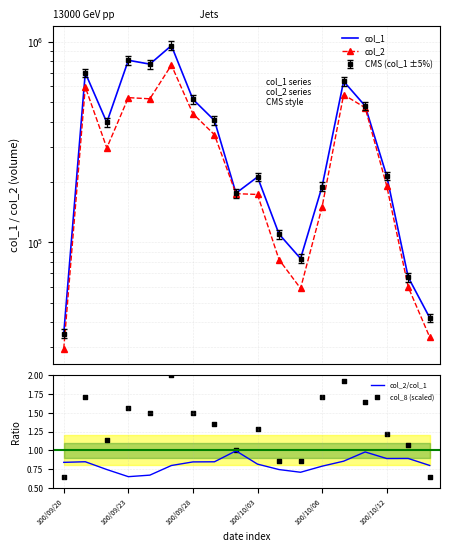

What is the total value across all series at 10?

192001.6